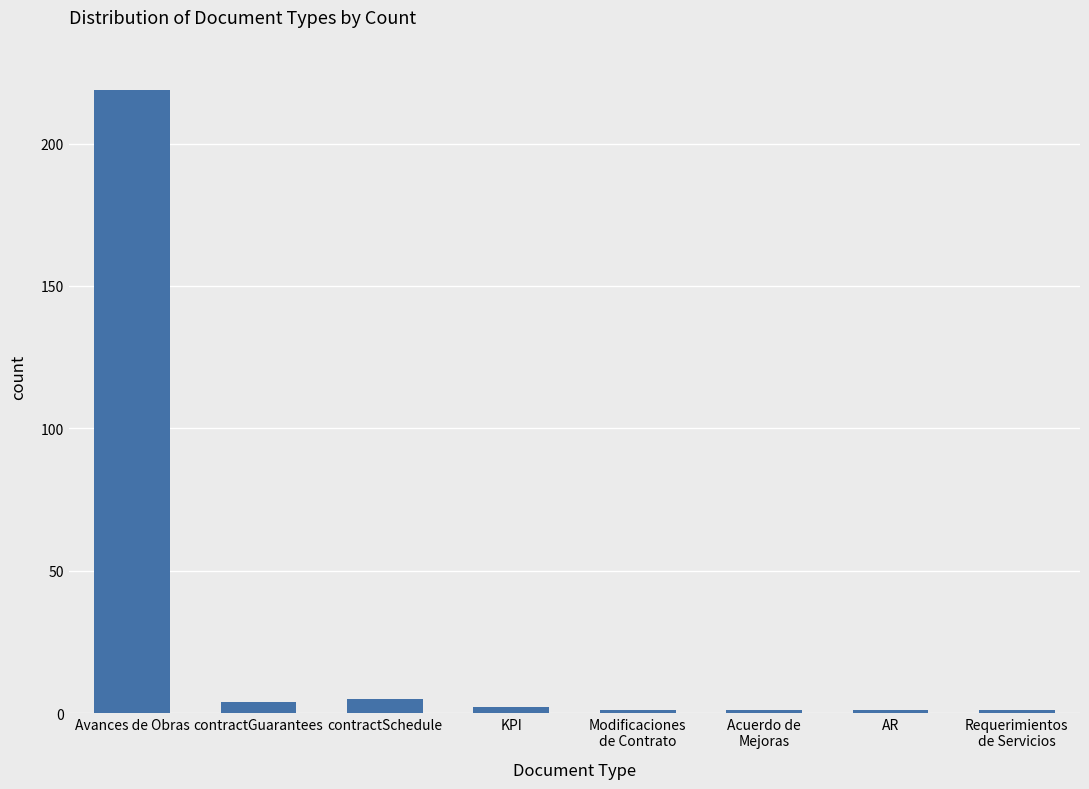

The chart shows a value of 83 at Avances de Obras. True or false?

False